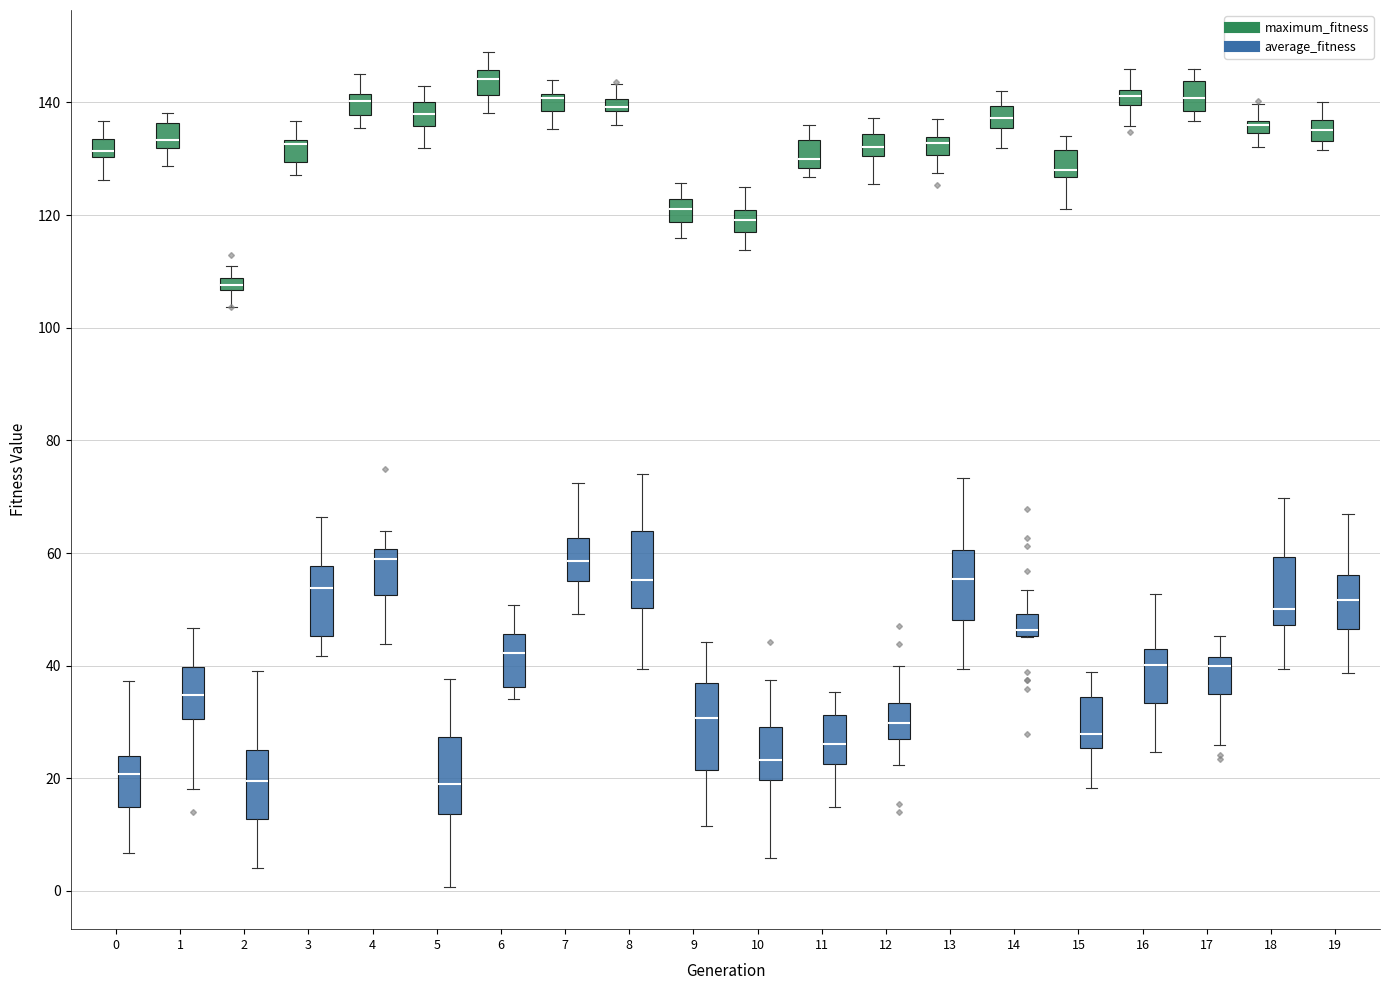

Where is the lower edge of the box for 14 (average_fitness) on the y-axis? The values are not printed on the chart, so give them approximately, as read against the axis.

46